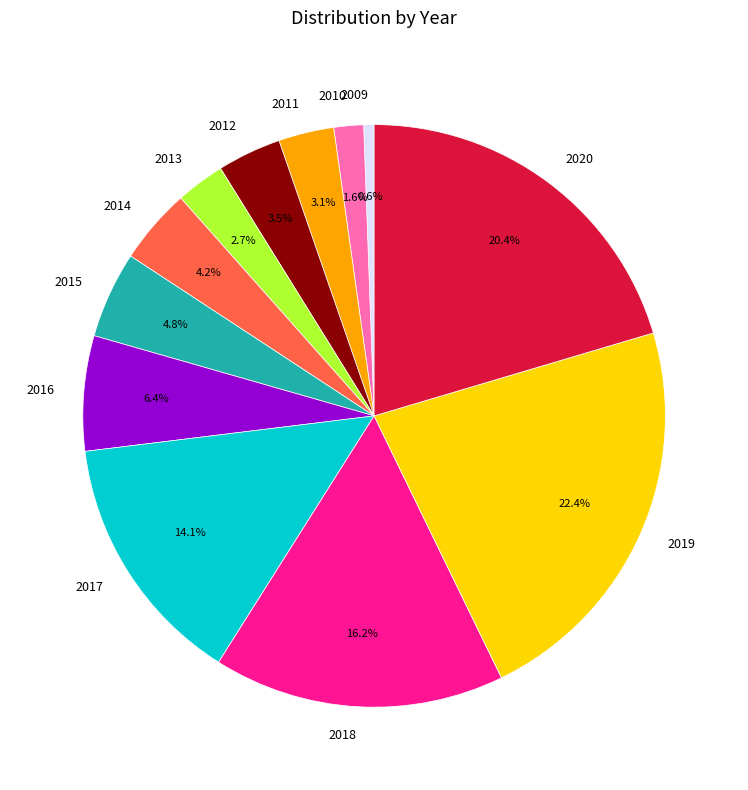

How much of the chart is everything except 2014?

95.8%